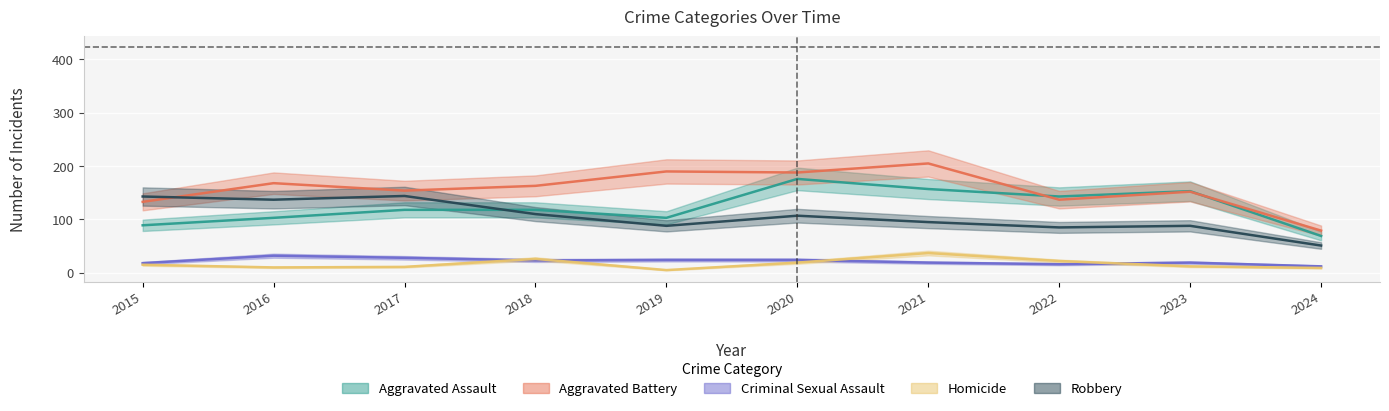

True or false: Aggravated Battery and Homicide intersect in this chart.

False